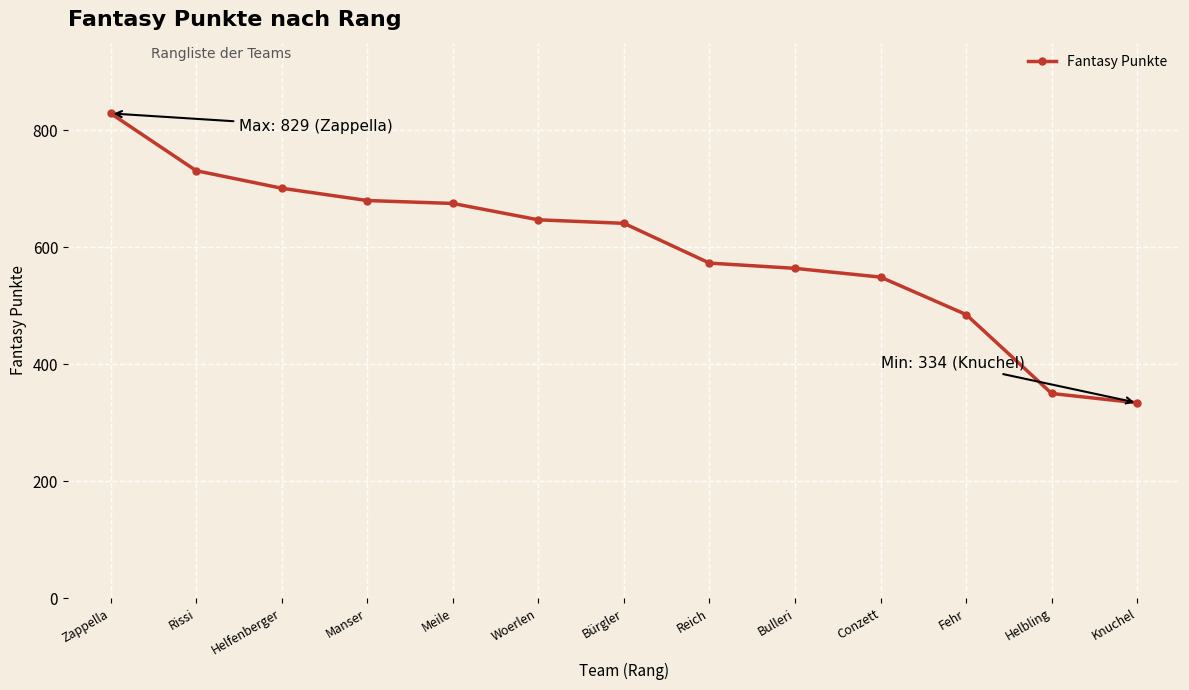

Is it true that the value at Fehr is 485?

True